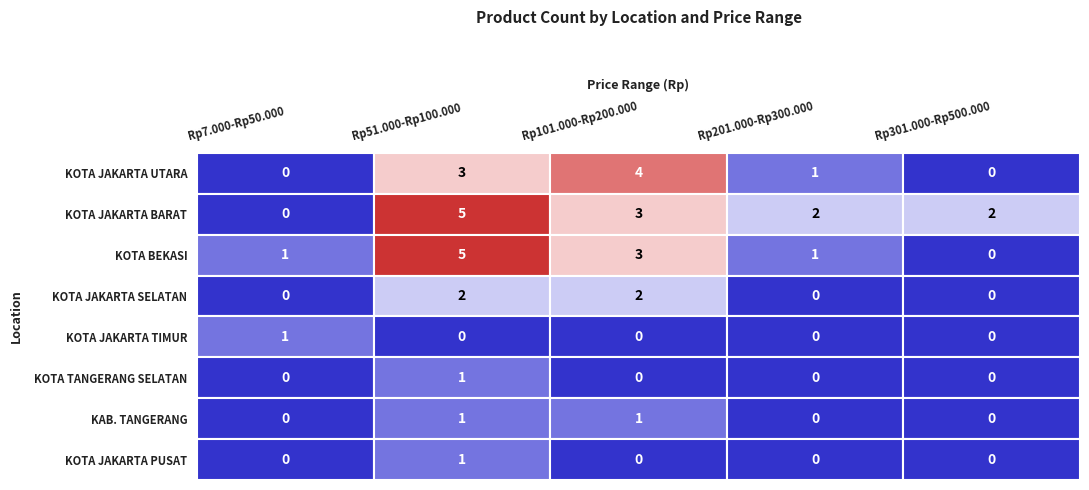

The value of KOTA JAKARTA UTARA at KOTA JAKARTA SELATAN is 1. True or false?

False